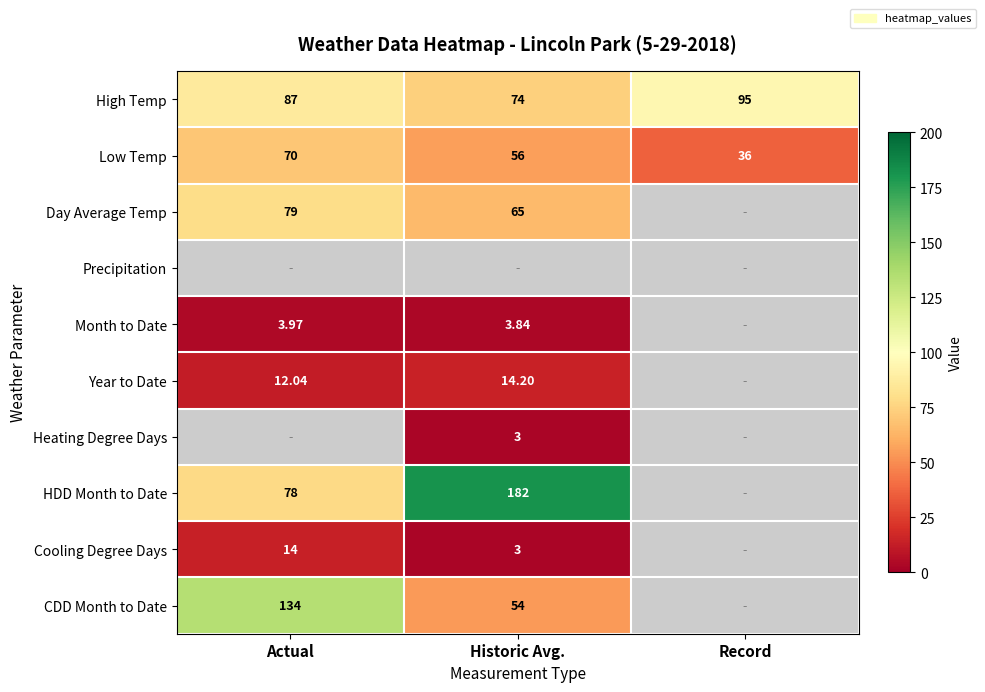

At which label does High Temp reach its minimum?

Historic Avg.